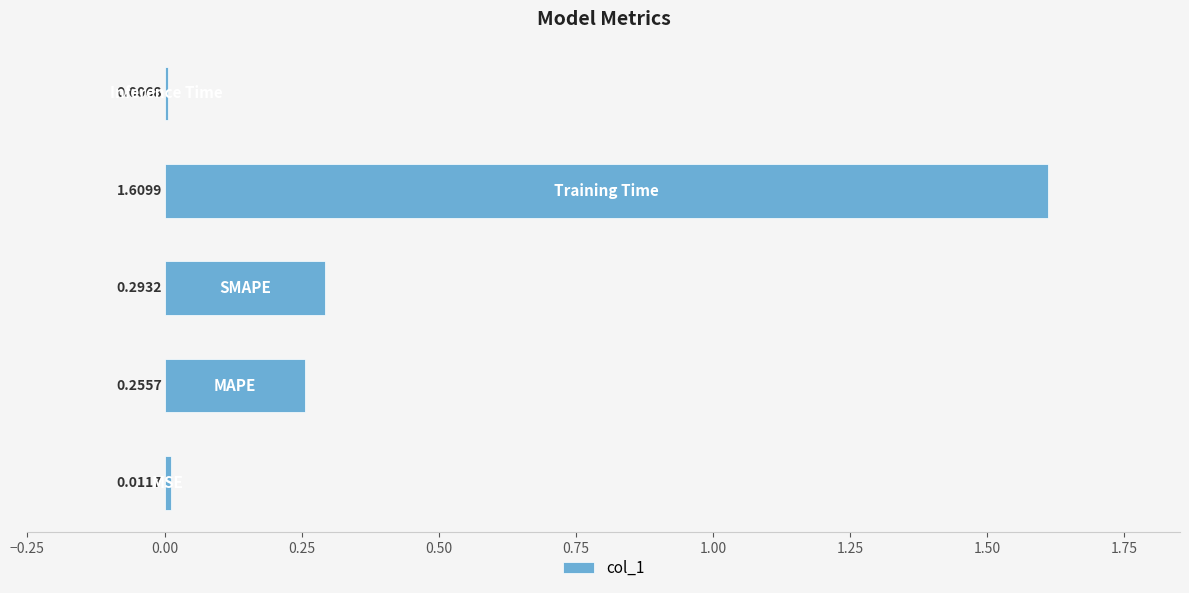

How many bars are there in total?

5